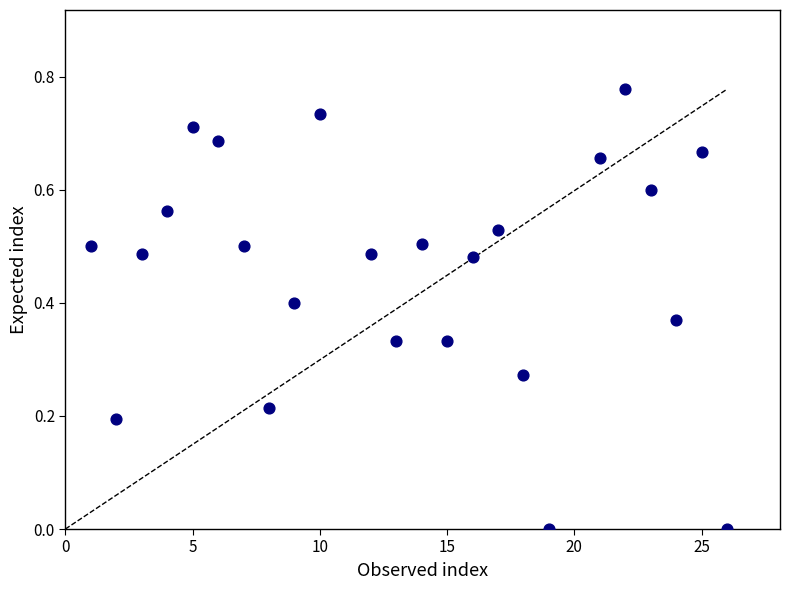

What is the range of X values (max minus min)?

25.0